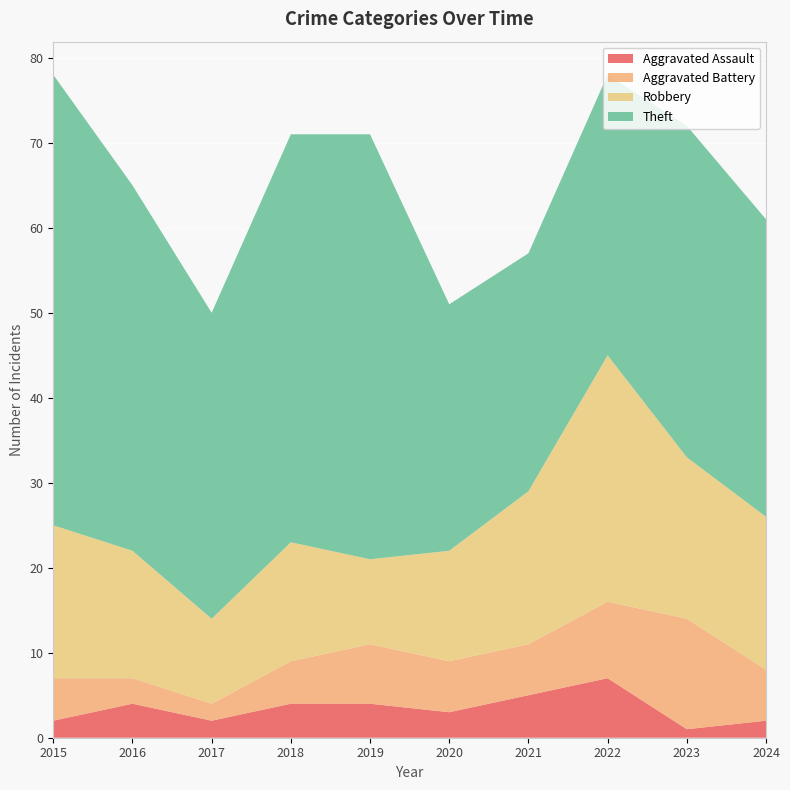

Reading right to left, list all the values displayed in this chart.

Aggravated Assault: 2	1	7	5	3	4	4	2	4	2
Aggravated Battery: 6	13	9	6	6	7	5	2	3	5
Robbery: 18	19	29	18	13	10	14	10	15	18
Theft: 35	39	33	28	29	50	48	36	43	53